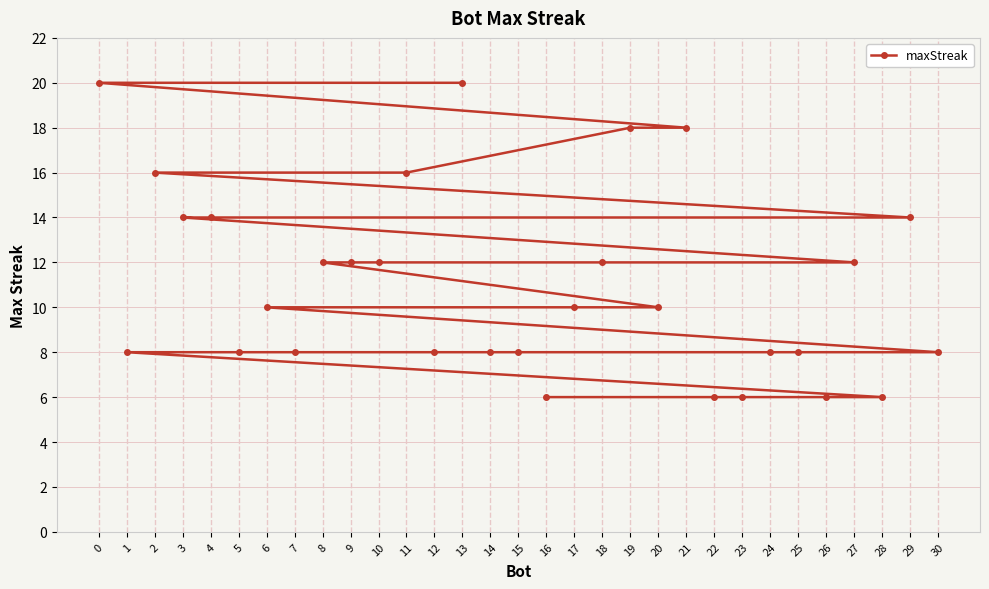

Reading right to left, extract all data points from this chart.

30=8	29=14	28=6	27=12	26=6	25=8	24=8	23=6	22=6	21=18	20=10	19=18	18=12	17=10	16=6	15=8	14=8	13=20	12=8	11=16	10=12	9=12	8=12	7=8	6=10	5=8	4=14	3=14	2=16	1=8	0=20